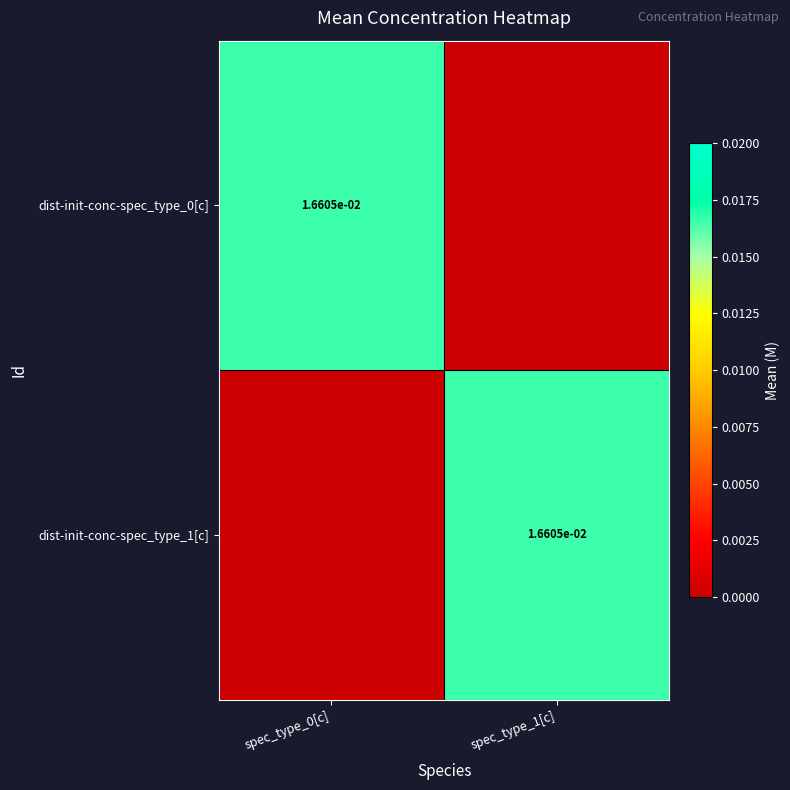

Is it true that dist-init-conc-spec_type_1[c] equals 0.0 at spec_type_1[c]?

True